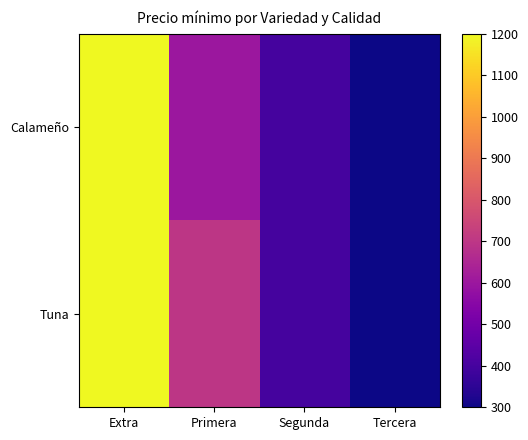

Reading left to right, extract all data points from this chart.

Calameño: Extra=1200	Primera=600	Segunda=400	Tercera=300
Tuna: Extra=1200	Primera=700	Segunda=400	Tercera=300